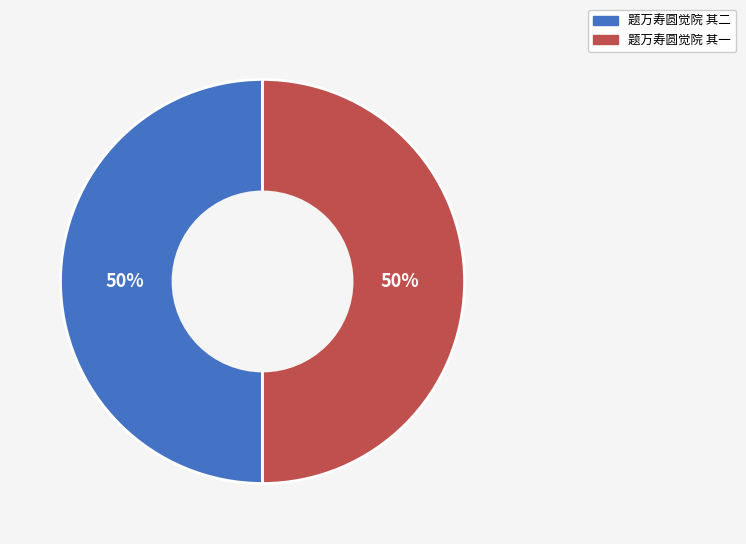

To the nearest percent, what is the combined percentage of 题万寿圆觉院 其二 and 题万寿圆觉院 其一?

100%